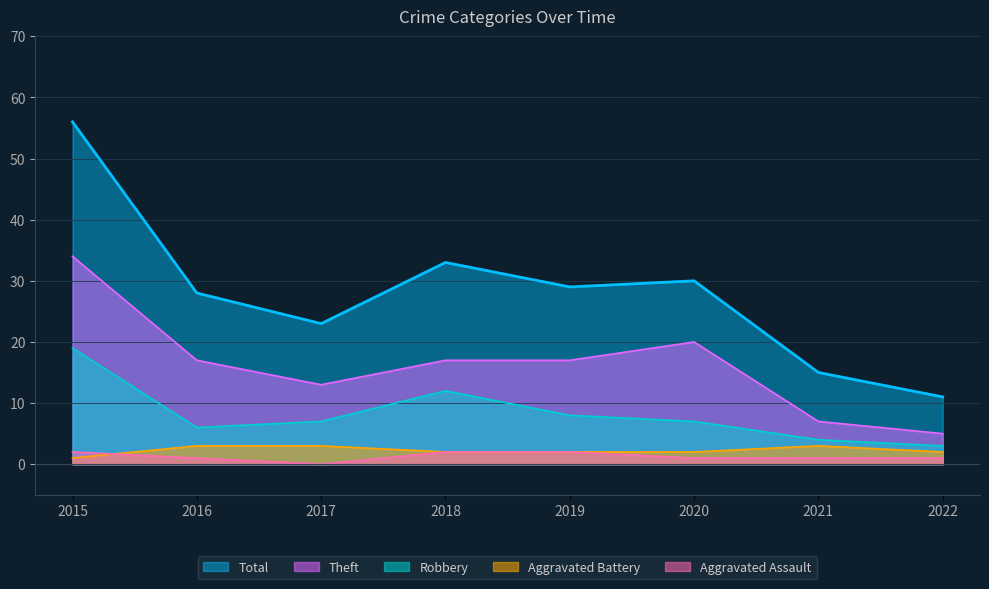

True or false: Aggravated Assault has more than 1 interior local peaks.

False